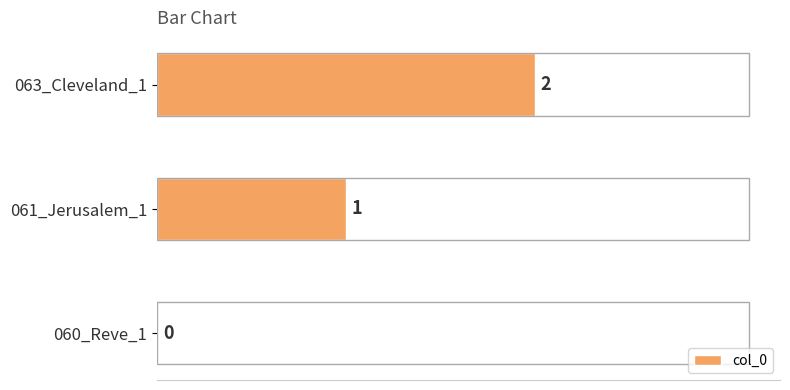

Is it true that the value at 063_Cleveland_1 is 1?

False